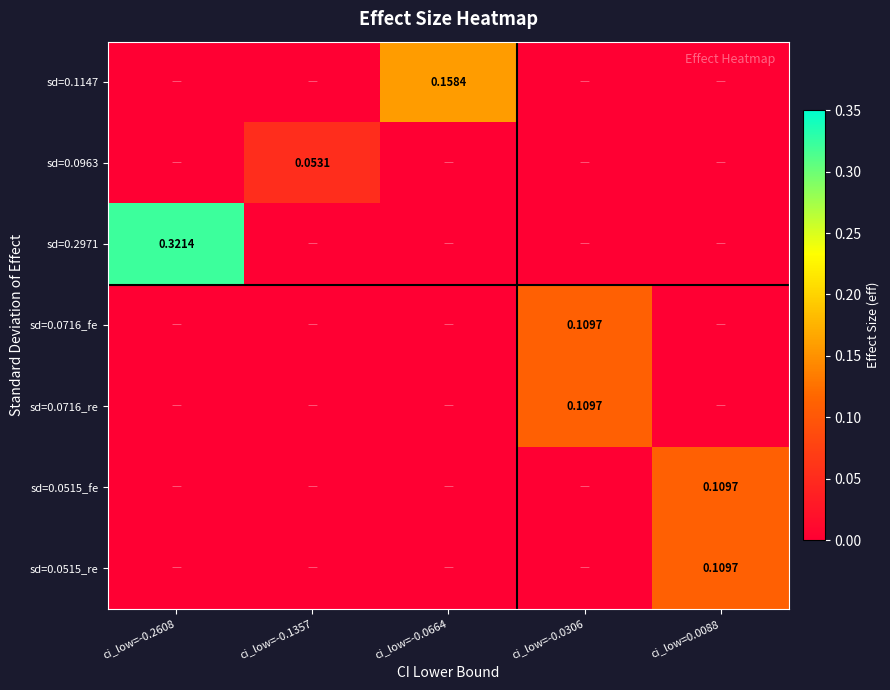

How many categories are shown in the chart?

5